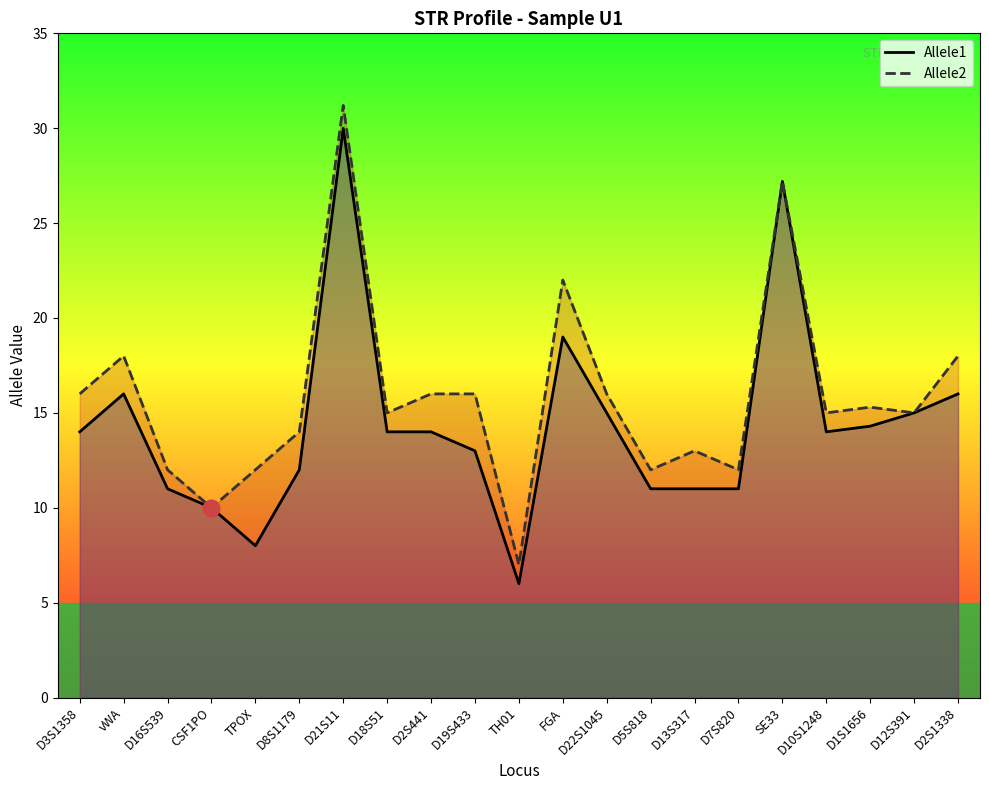

In Allele2, how many points are higher than both neighbors (excluding endpoints)?

6